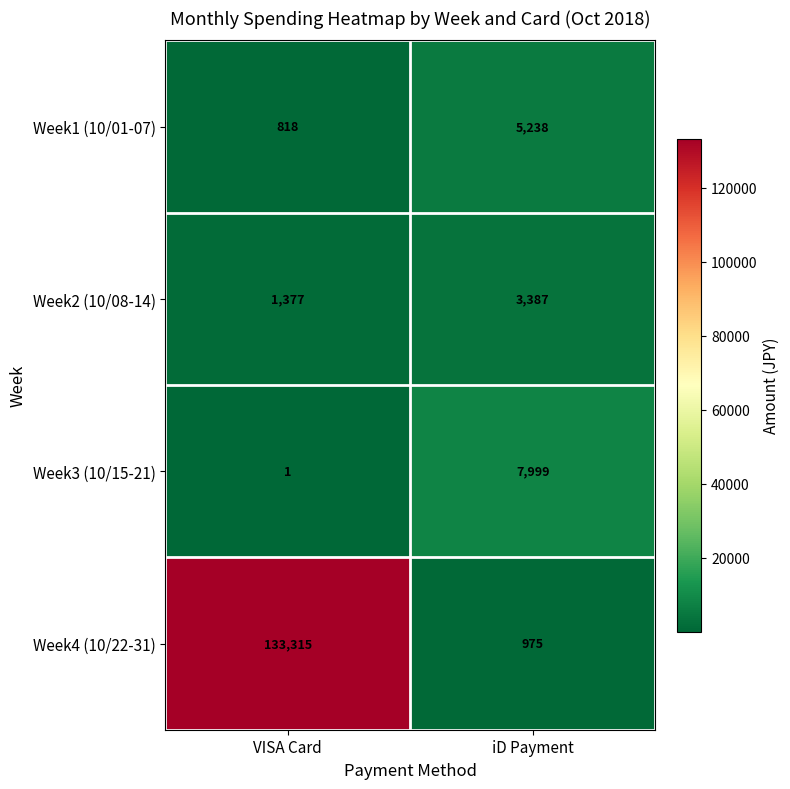

The value of Week3 (10/15-21) at VISA Card is 1. True or false?

True